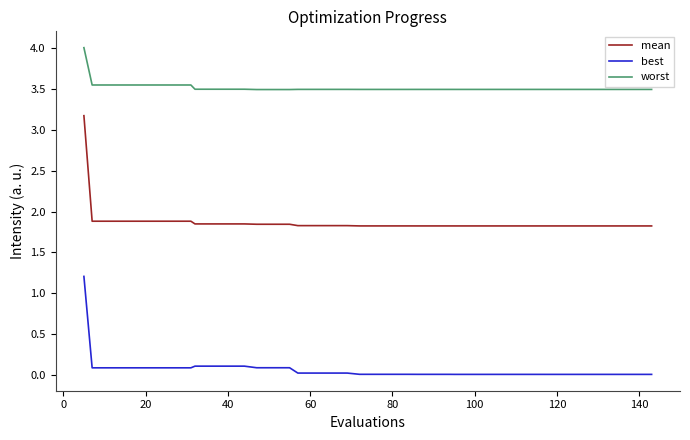

Rank the series by their average value, from highest to lowest.

worst, mean, best